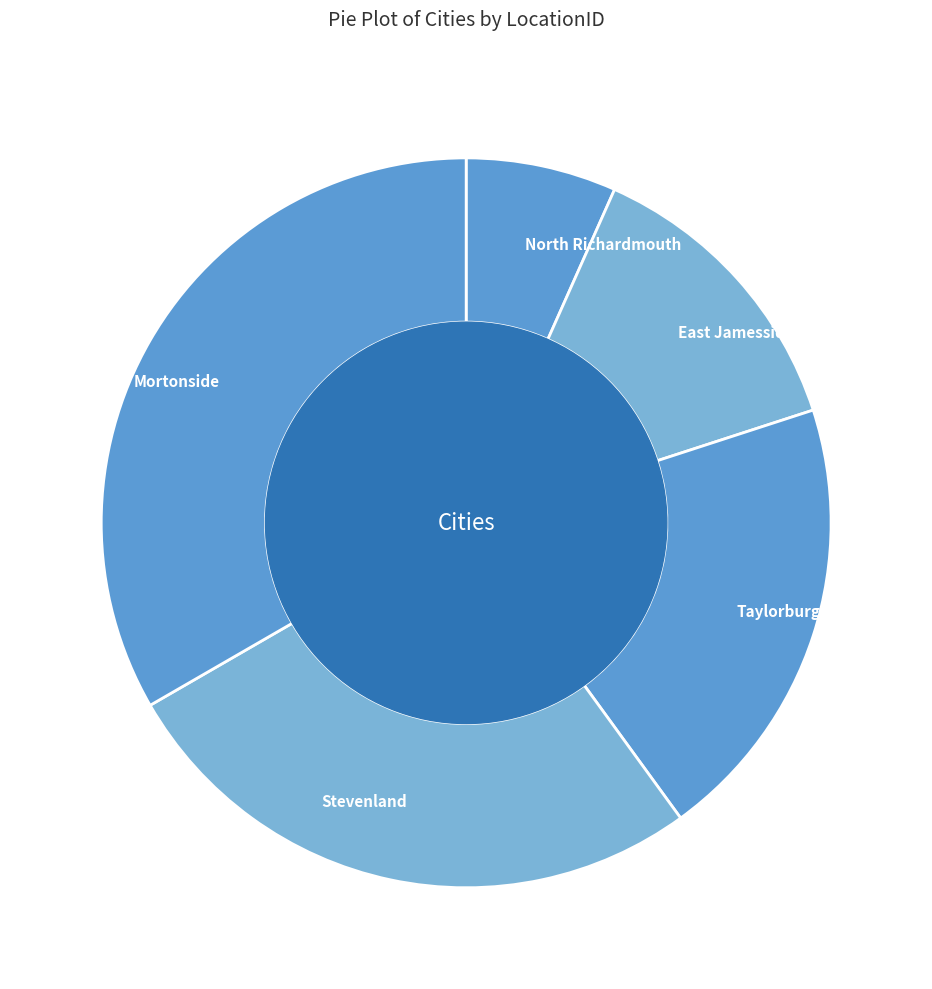

Is there a majority slice in this chart?

No